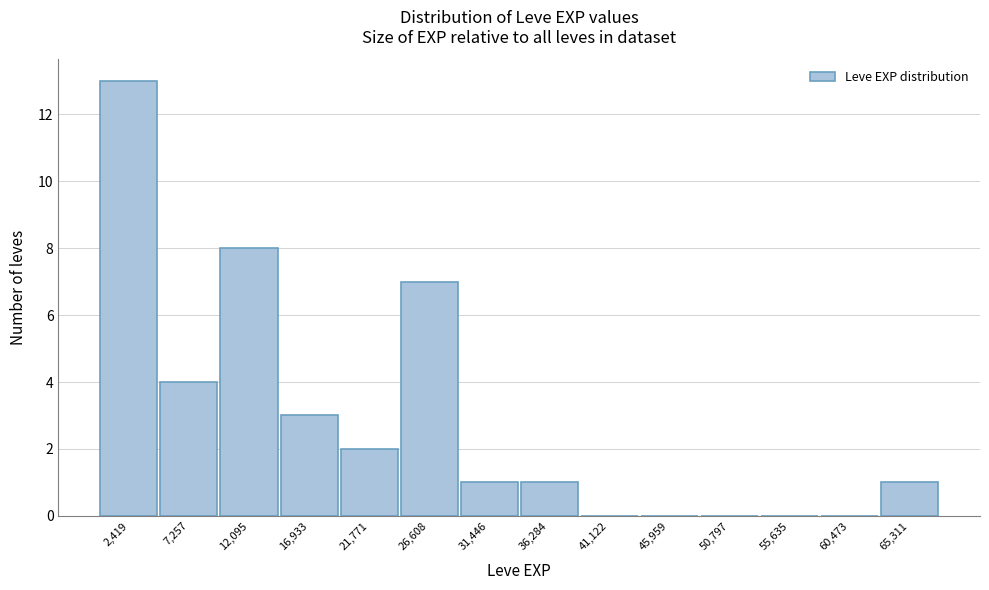

What is the height of the bar covering 24000 to 29000 on the x-axis? Neither the bar edges nor the heights are printed on the chart, so give them approximately, as read against the axes.

7